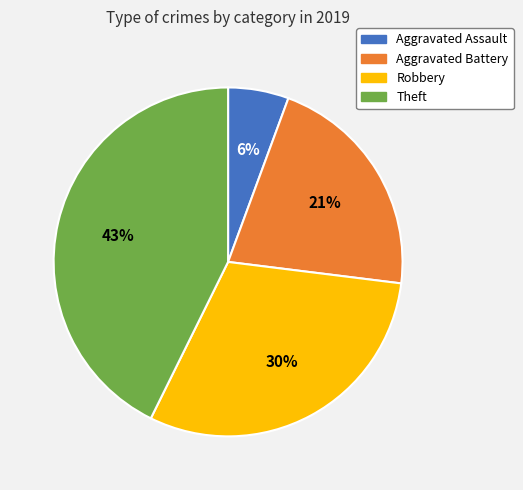

How many slices are in this pie chart?

4